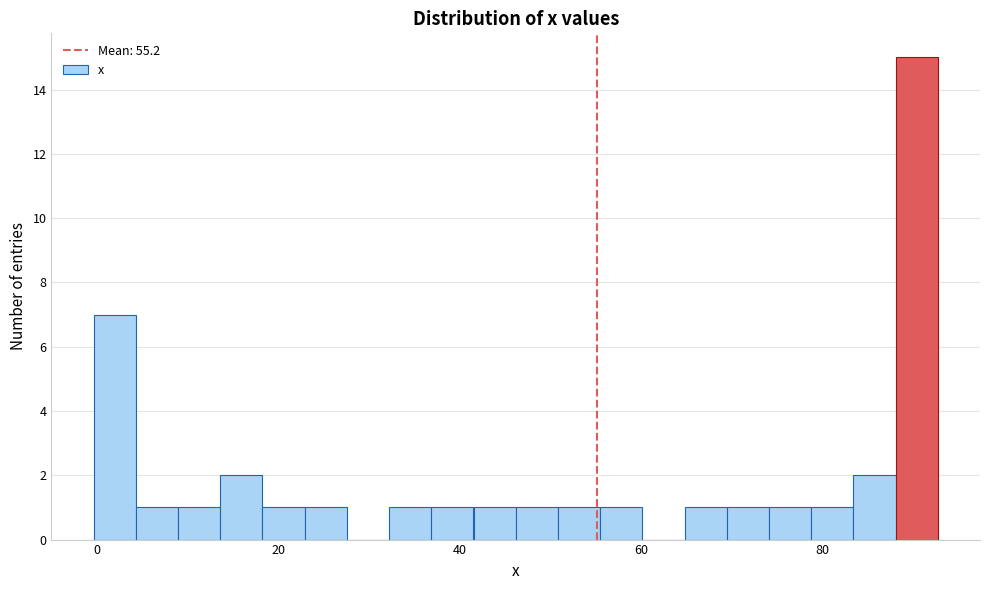

Read against the x-axis, roughly where is the centre of the tallest bar?

90